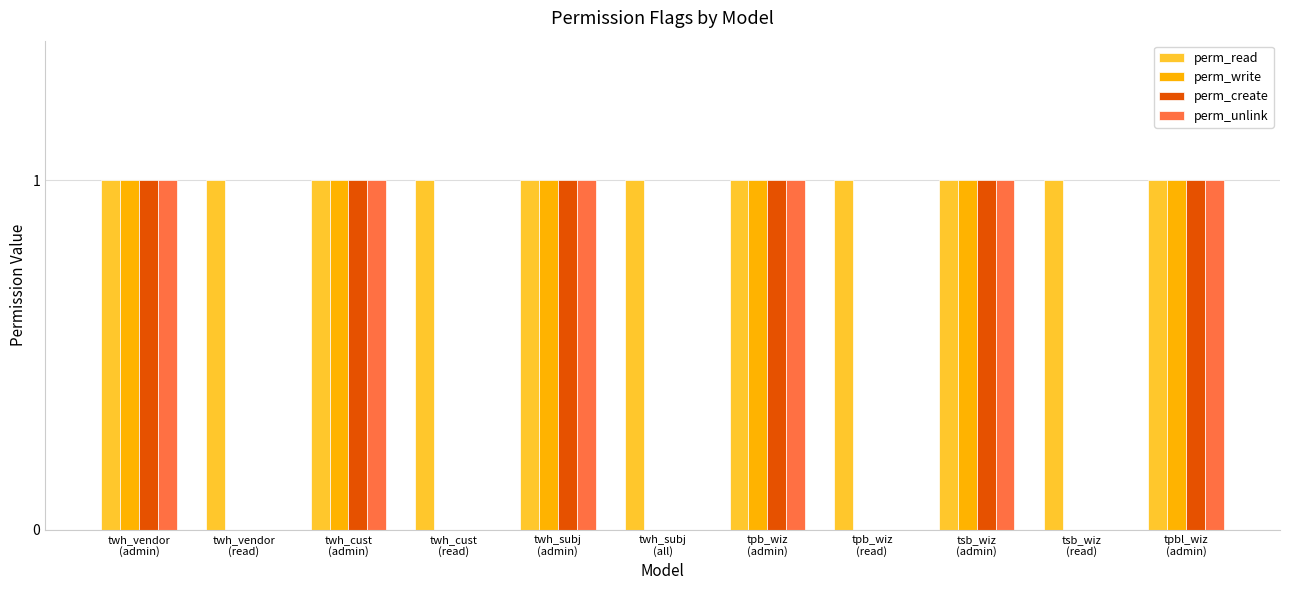

What are all the series names shown in the legend?

perm_read, perm_write, perm_create, perm_unlink